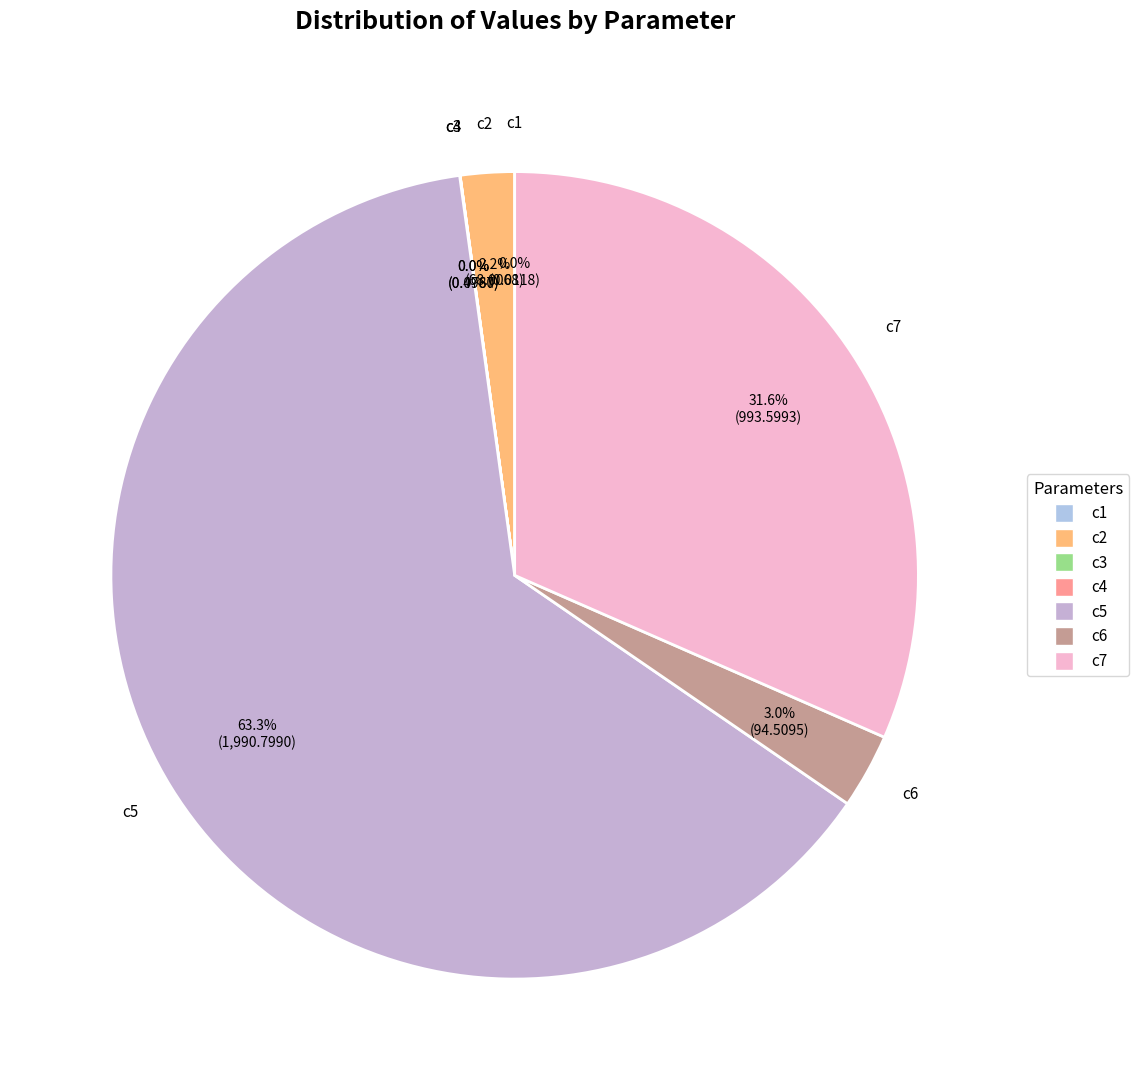

Does any single category account for the majority?

Yes